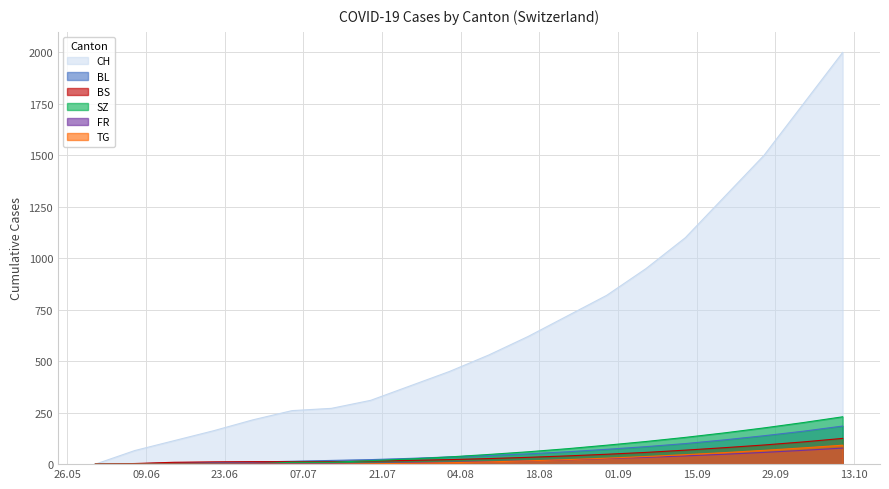

Which series changed the most between 2020-05-31 and 2020-10-04?

CH